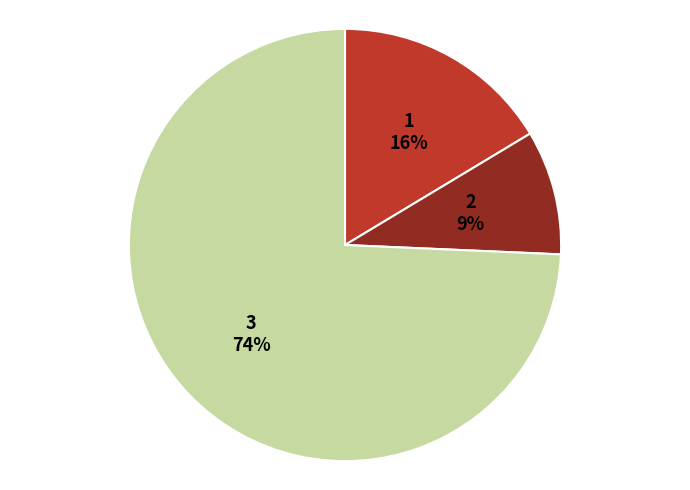

How many segments does this pie chart have?

3